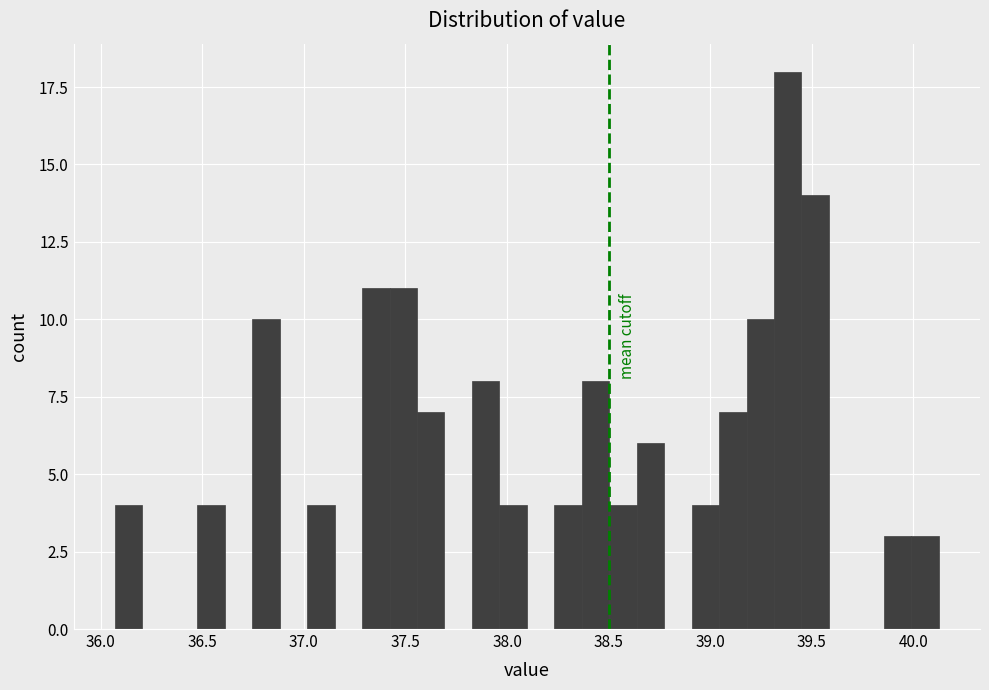

Around what value on the x-axis is the tallest bar? Give the approximate position of its centre, as read against the axis.

39.40